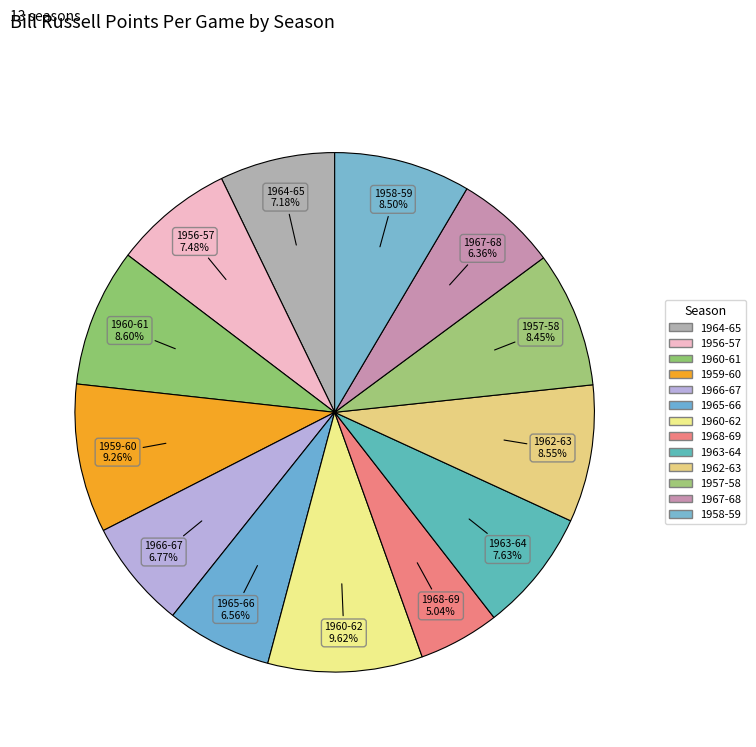

To the nearest percent, what is the average slice percentage?

8%